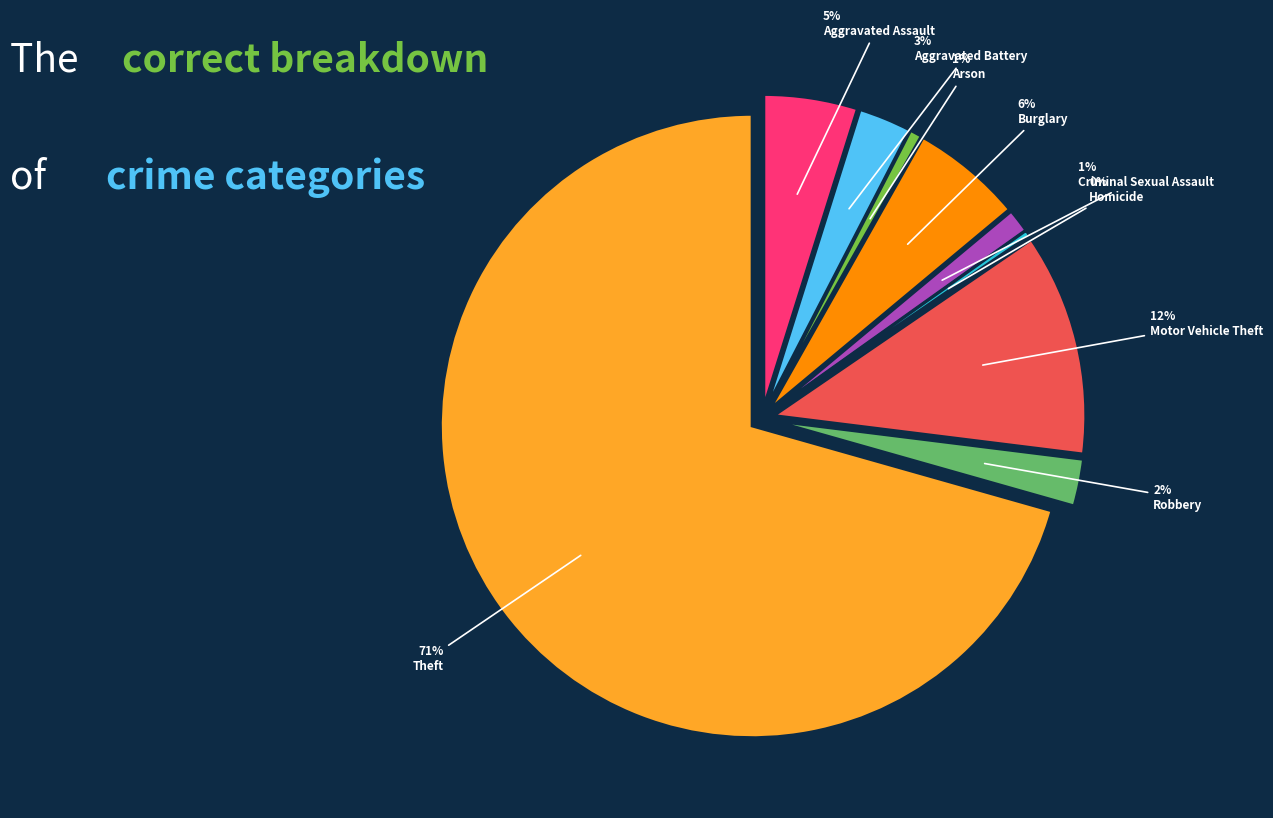

To the nearest percent, what is the difference between the Arson and Aggravated Battery slice percentages?

2%